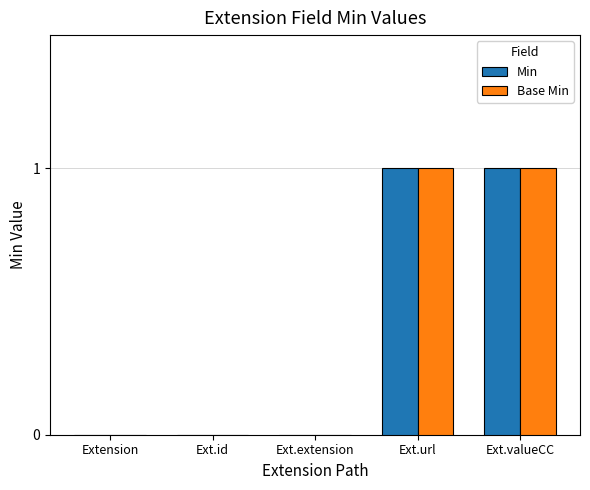

The Min series shows 0 at Extension. True or false?

True